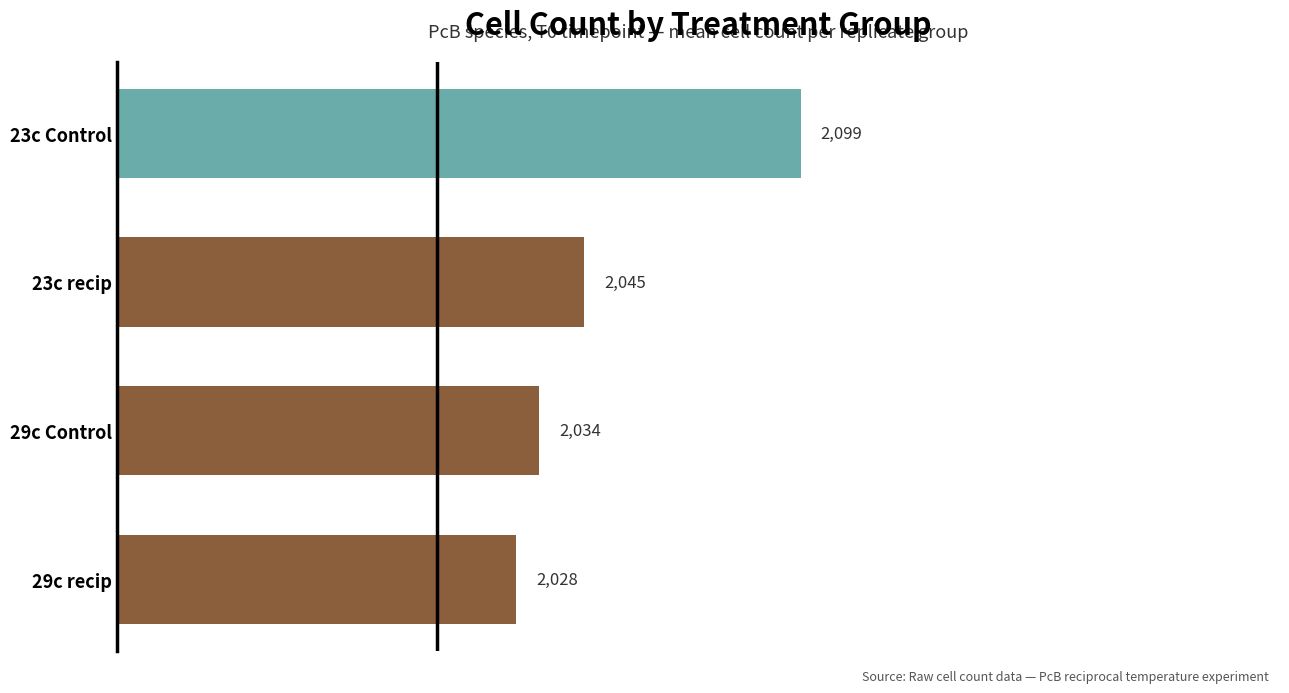

What is the label of the 1st bar from the top?

23c Control